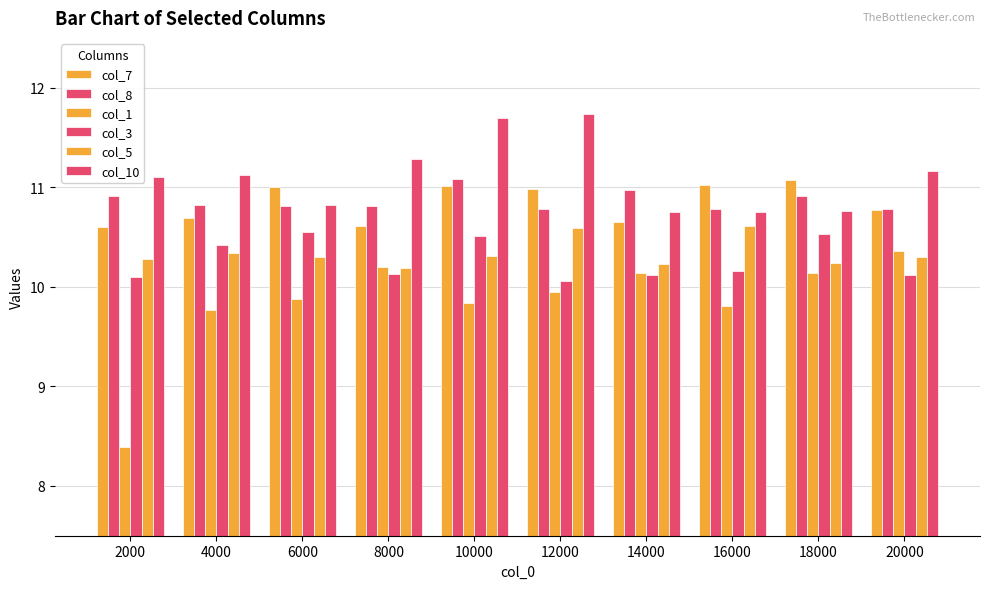

What is the sum of the col_8 values at 2000 and 12000?

21.7